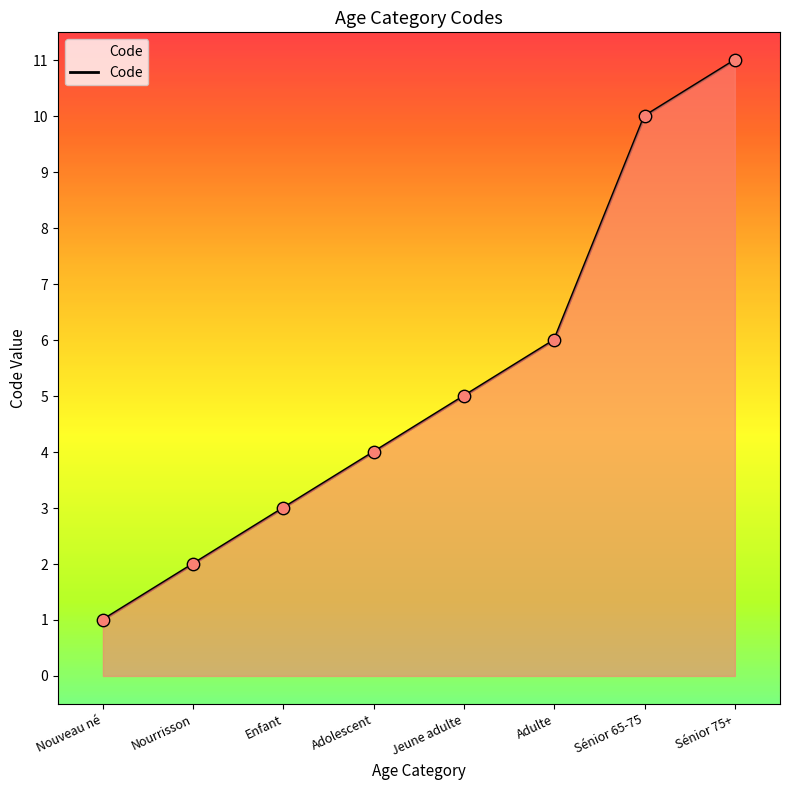

What is the ratio of the value at Adolescent to the value at Sénior 65-75?

0.4